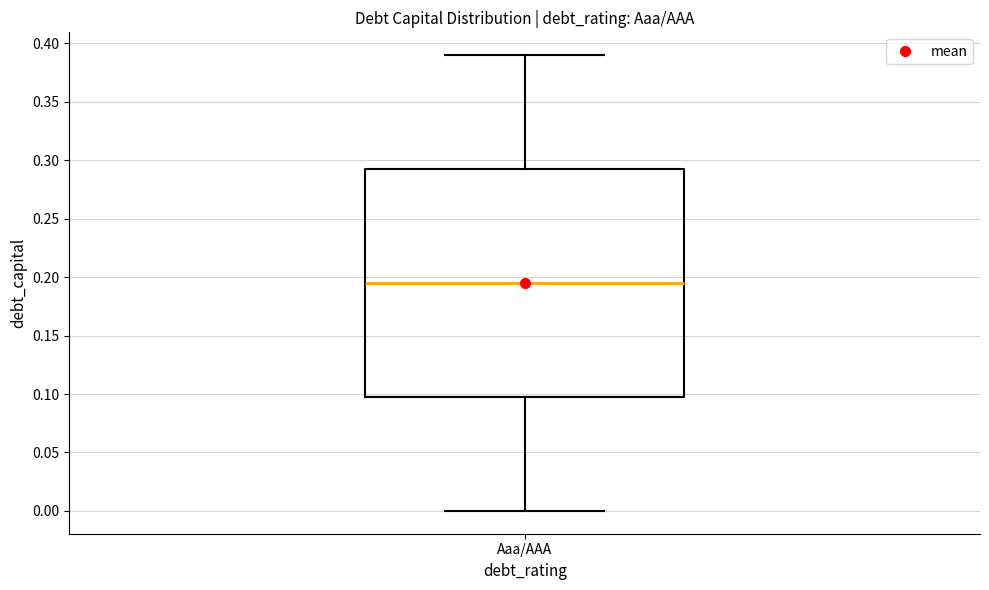

Read this box plot against the y-axis: the position of the median line, the range covered by the box, and the ends of both whiskers. The values are not printed on the chart, so give them approximately, as read against the axis.

median 0.195, box 0.100 to 0.295, whiskers 0.000 to 0.390